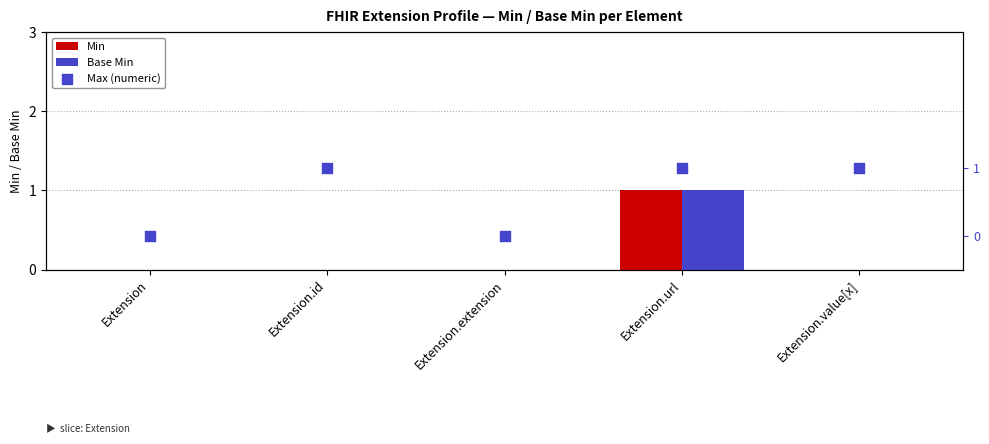

What is the total value across all series at Extension.id?

1